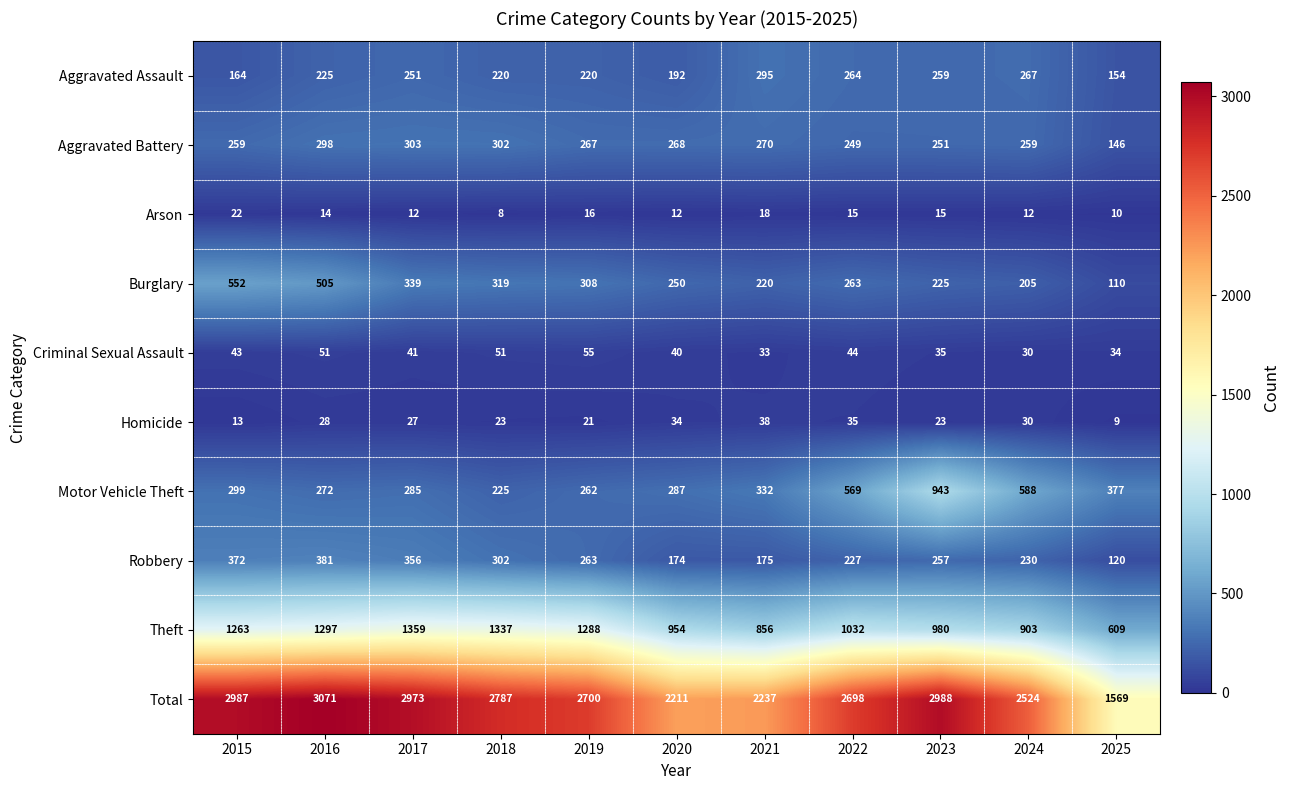

Which series has the widest spread of values?

Total